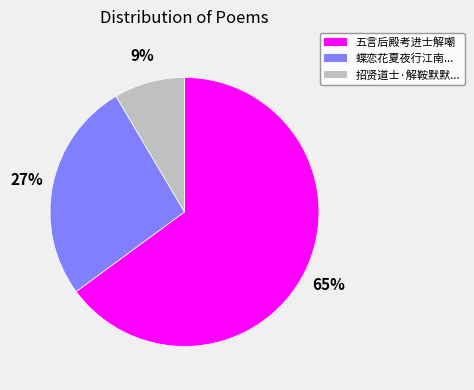

How many slices are in this pie chart?

3